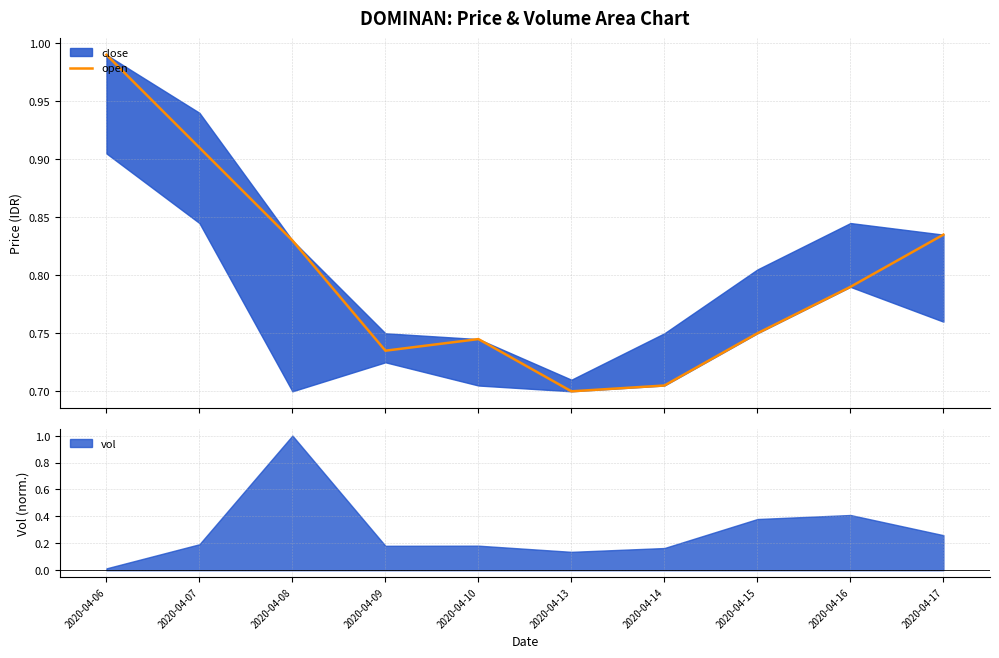

Reading left to right, list all the values displayed in this chart.

2020-04-06=1.0	2020-04-07=0.9	2020-04-08=0.8	2020-04-09=0.7	2020-04-10=0.7	2020-04-13=0.7	2020-04-14=0.7	2020-04-15=0.8	2020-04-16=0.8	2020-04-17=0.8